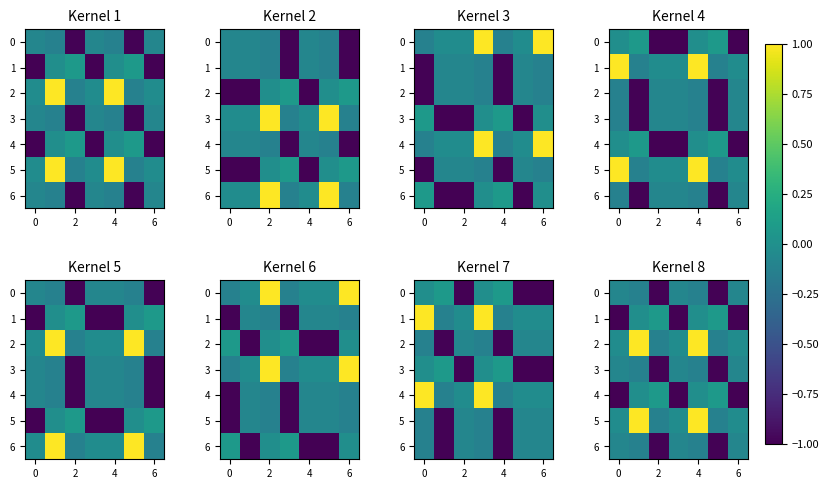

What is the difference between the second highest and minimum values in the 1 series?

1.1